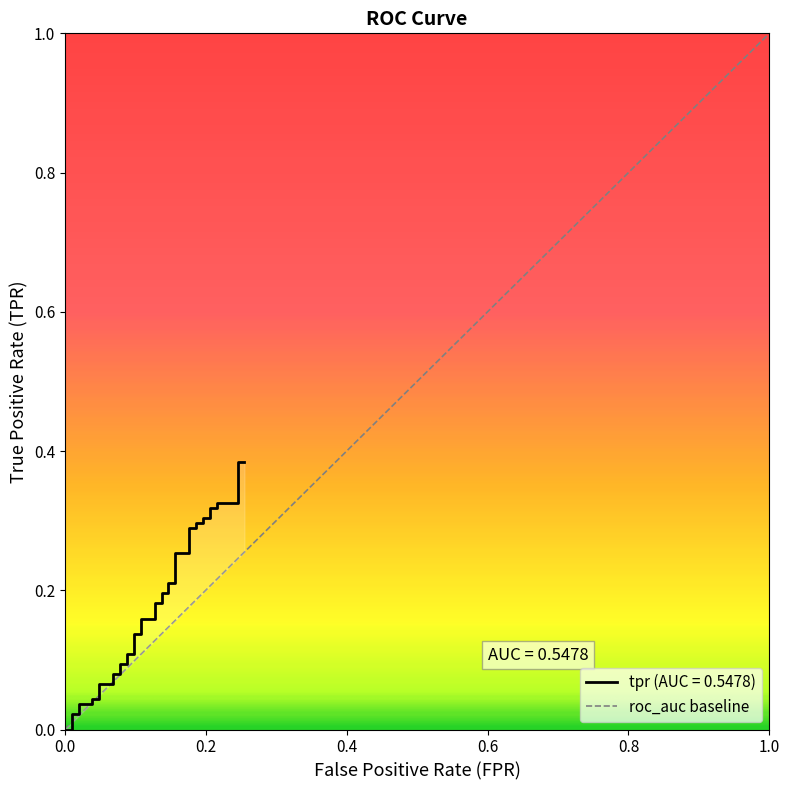

Where is the data nearest to the value 0?

fpr